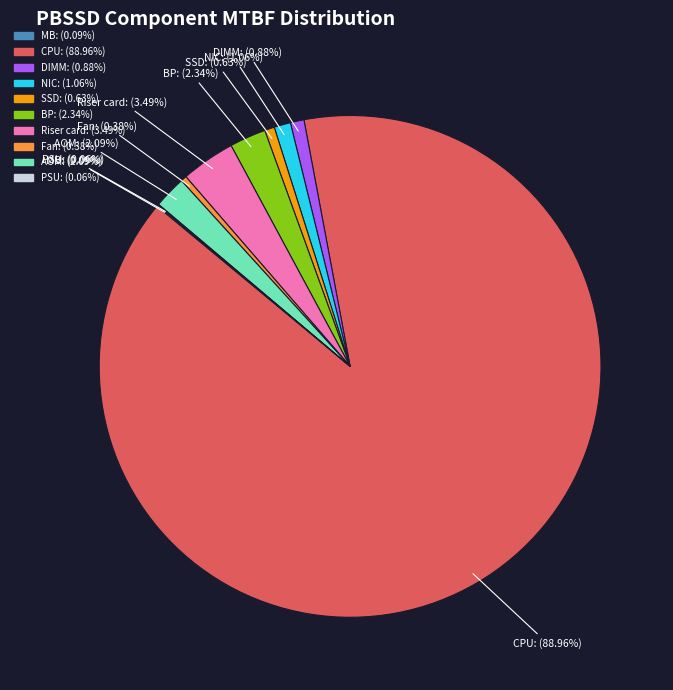

Is the sum of SSD and Fan greater than half?

No